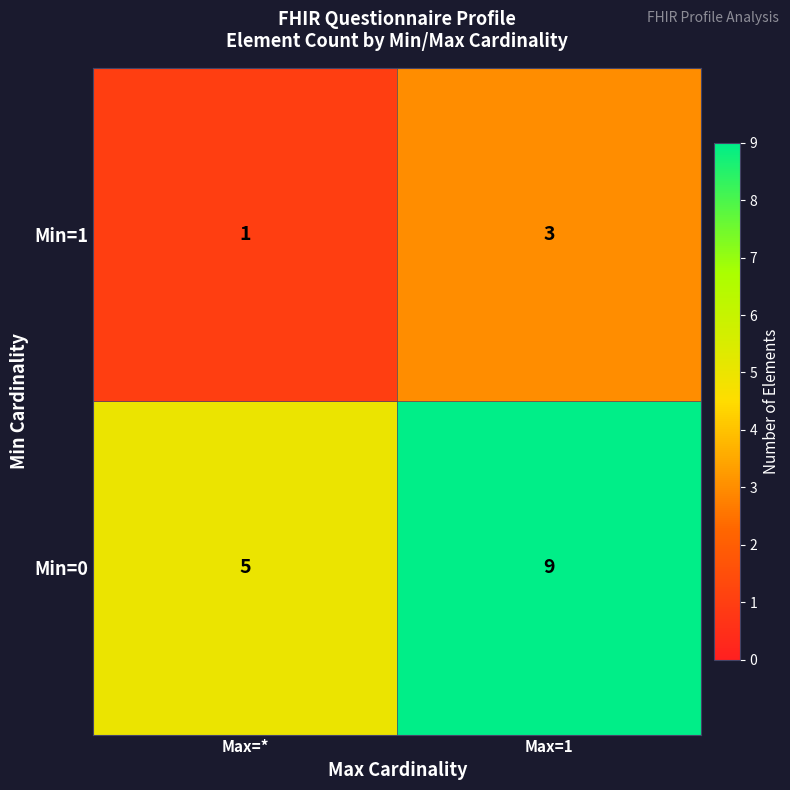

List the series in order of their overall mean, highest first.

Min=0, Min=1